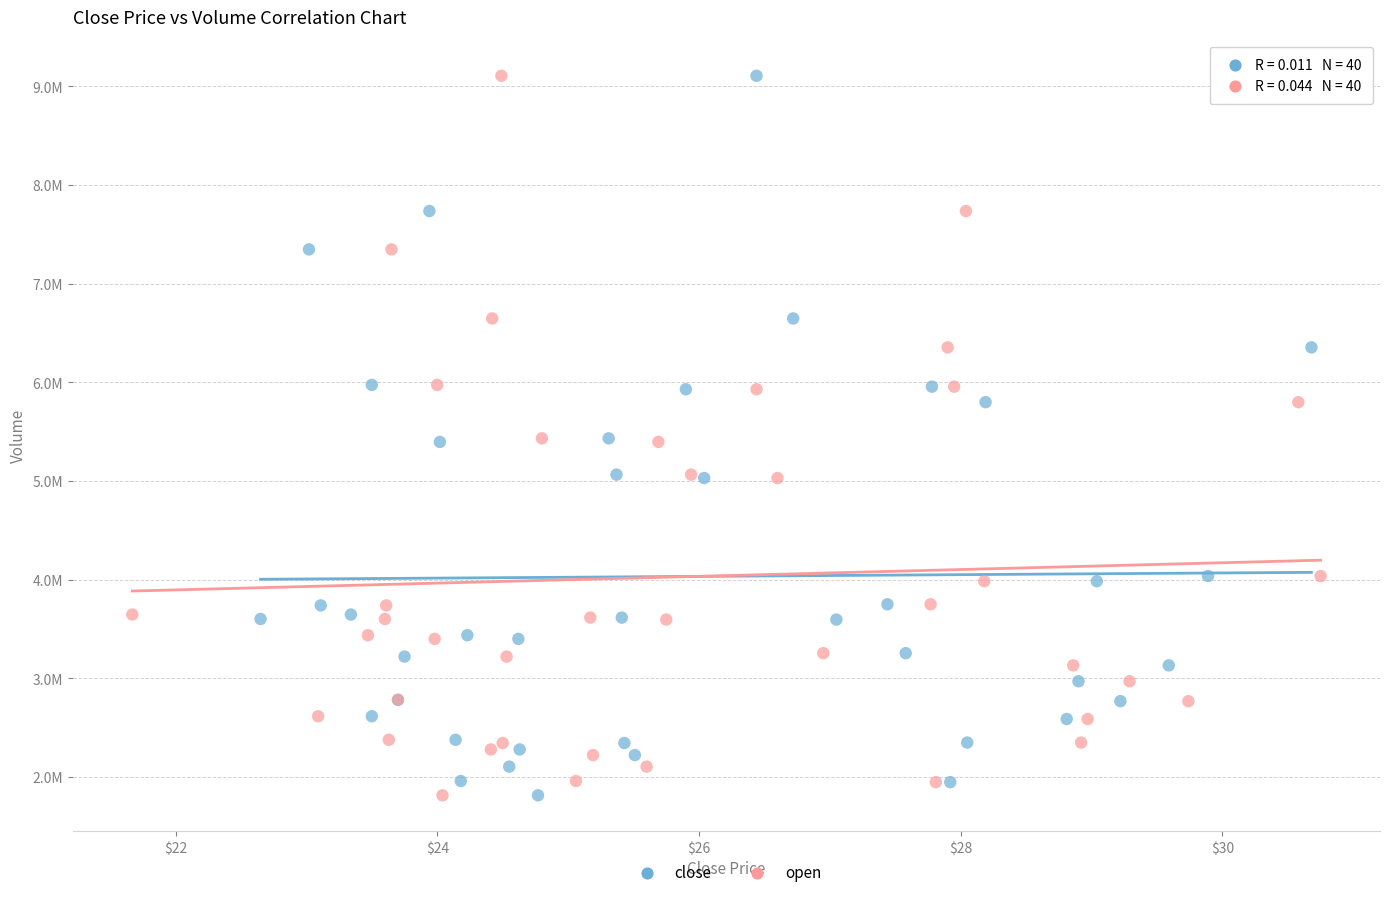

What are all the series names shown in the legend?

close, open